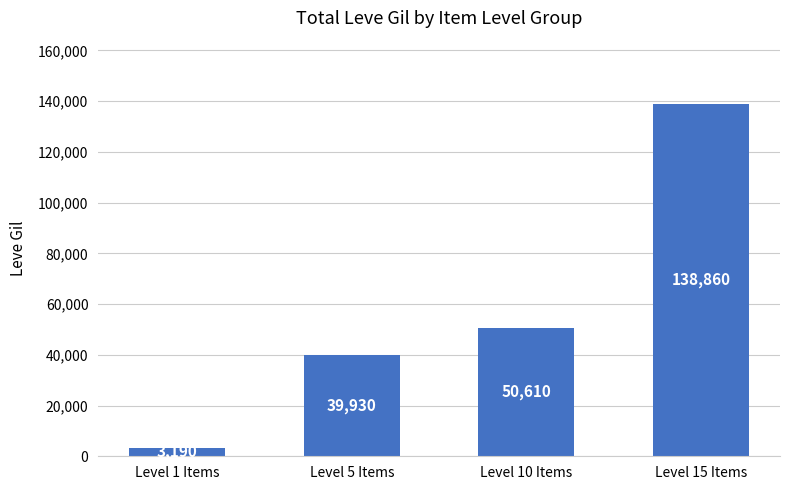

At which label is the value closest to 71025?

Level 10 Items